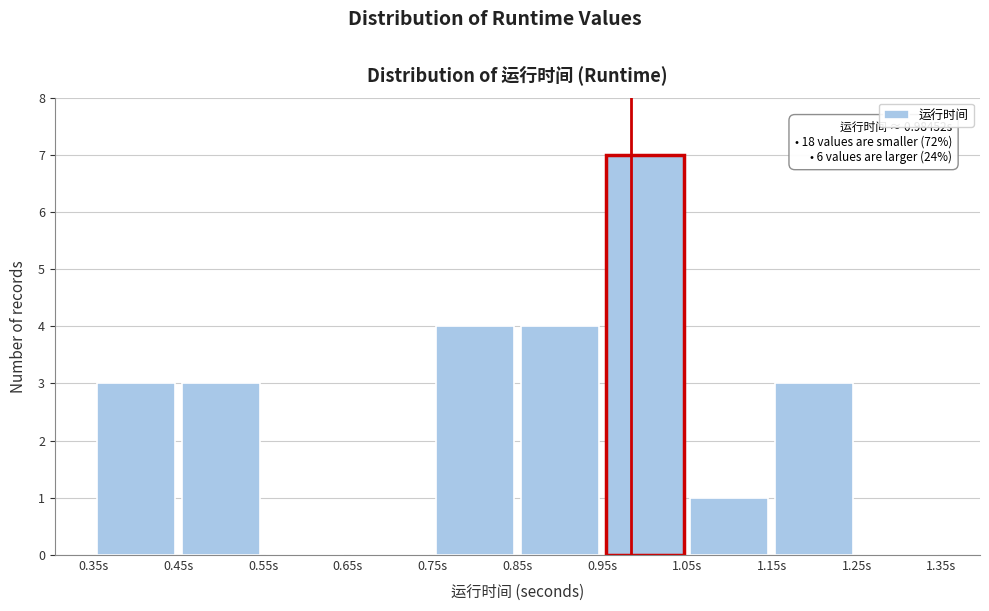

Over which range of the x-axis is the bar tallest?

0.95 to 1.05